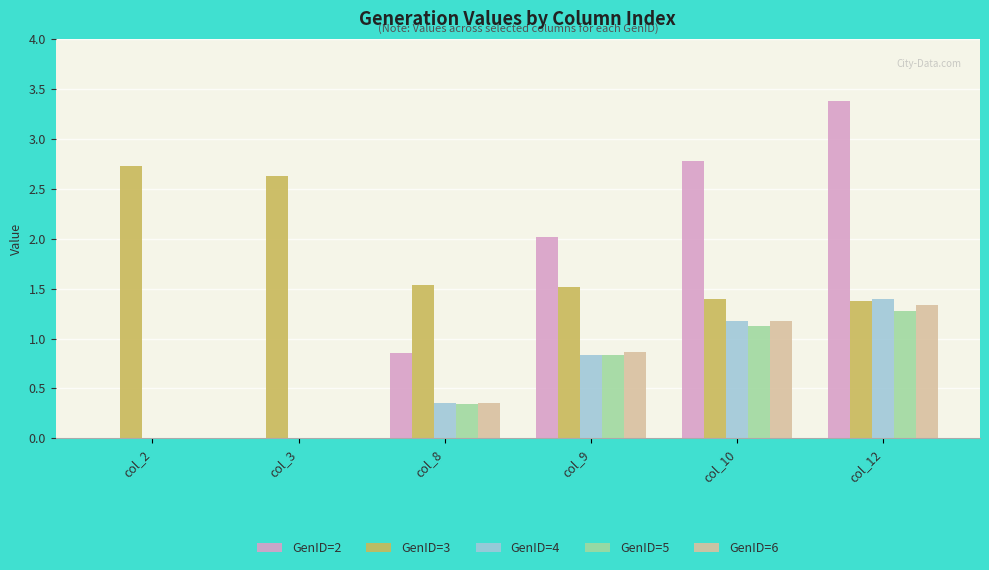

What is the sum of all GenID=6 values?

3.7